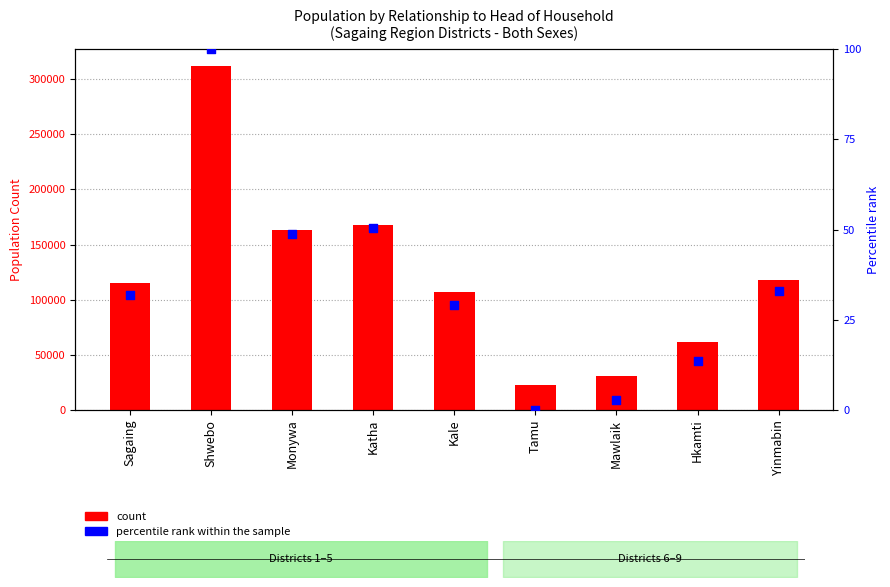

Which series contains the lowest Y value?

percentile rank within the sample